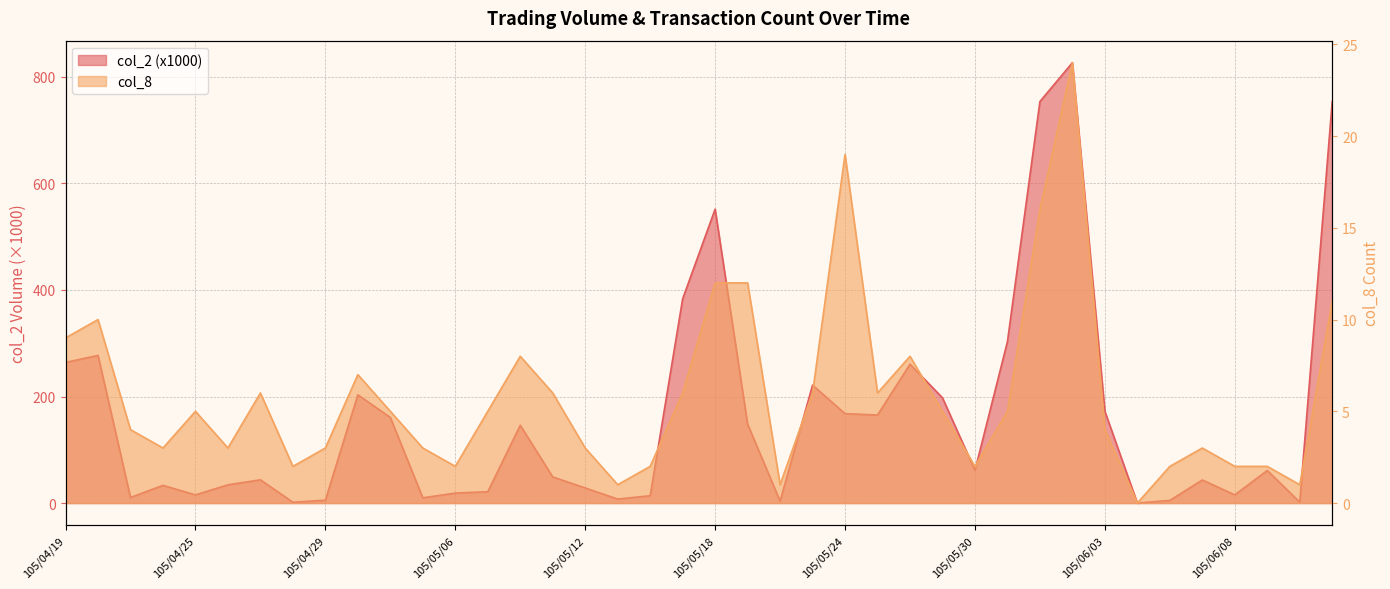

After their last crossing, which series has the higher values: col_8 or col_2?

col_2